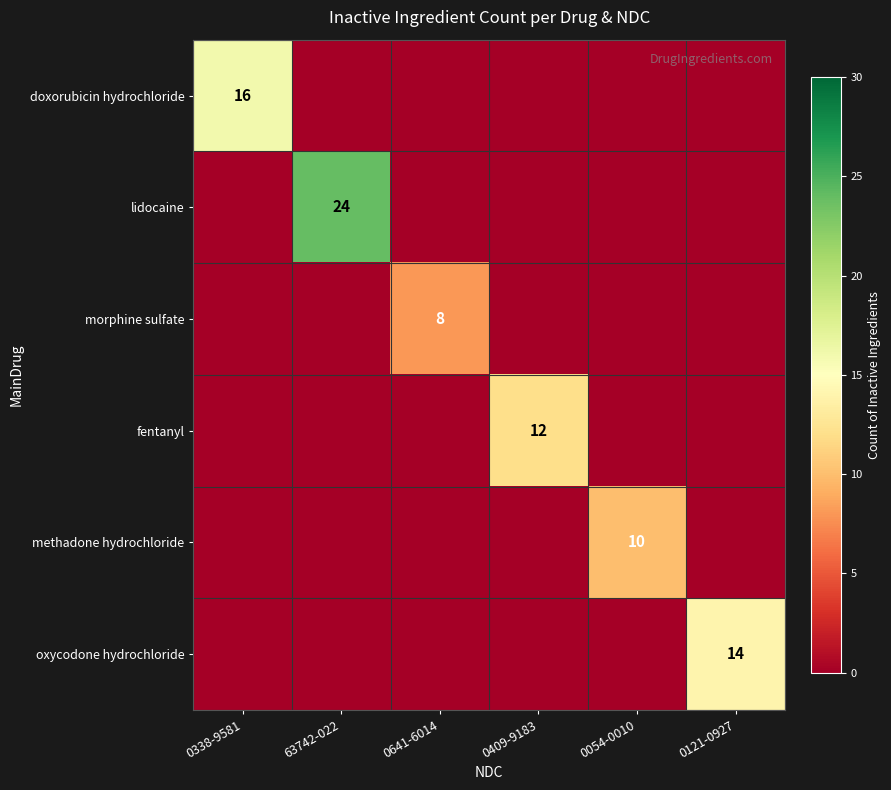

The value of lidocaine at 63742-022 is 35. True or false?

False